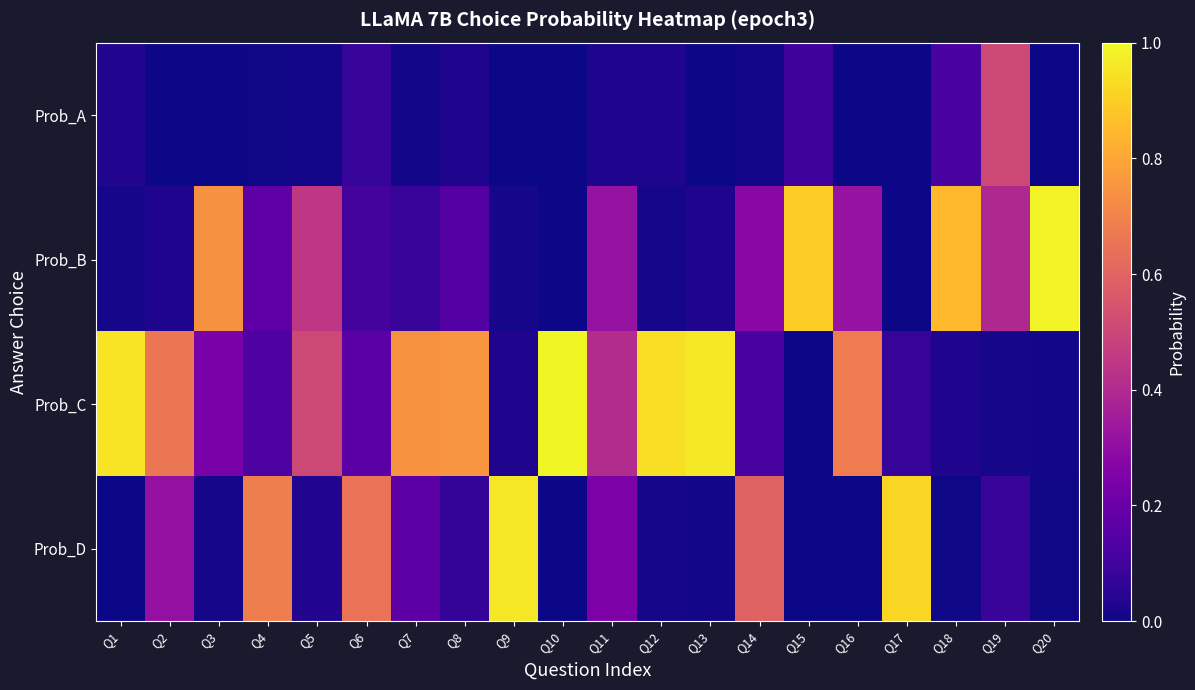

At which category is the sum across all series the highest?

Q12